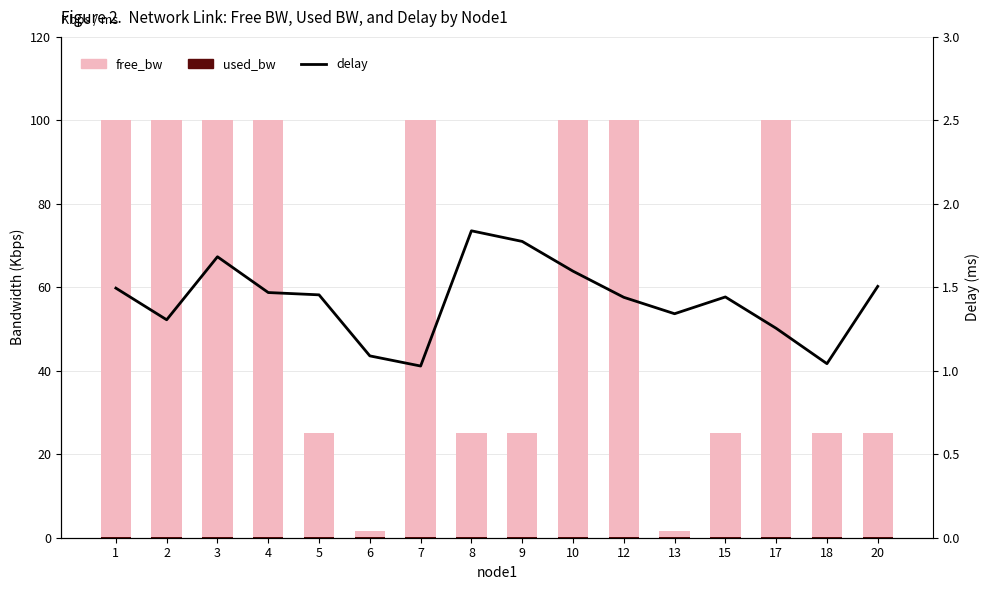

At how many categories does at least one series exceed 6?

14